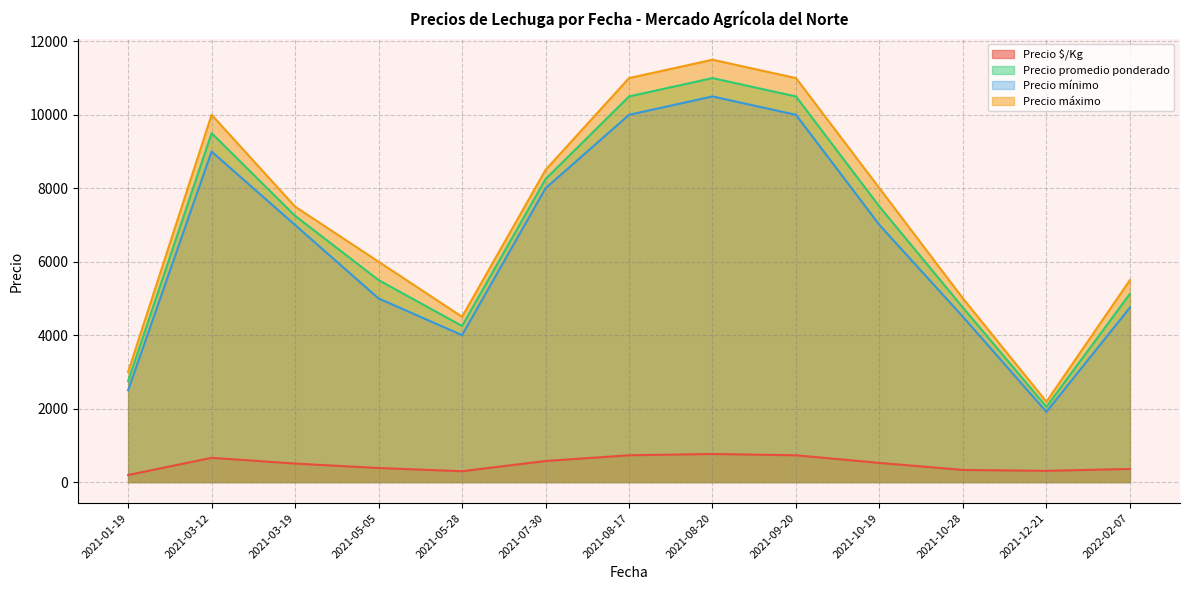

Is the value of Precio promedio ponderado at 2021-10-19 greater than the value of Precio máximo at 2021-01-19?

Yes